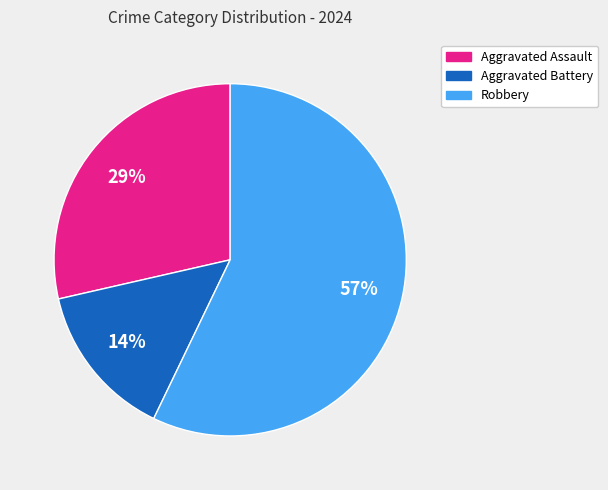

To the nearest percent, what percentage of the pie is Aggravated Assault?

29%